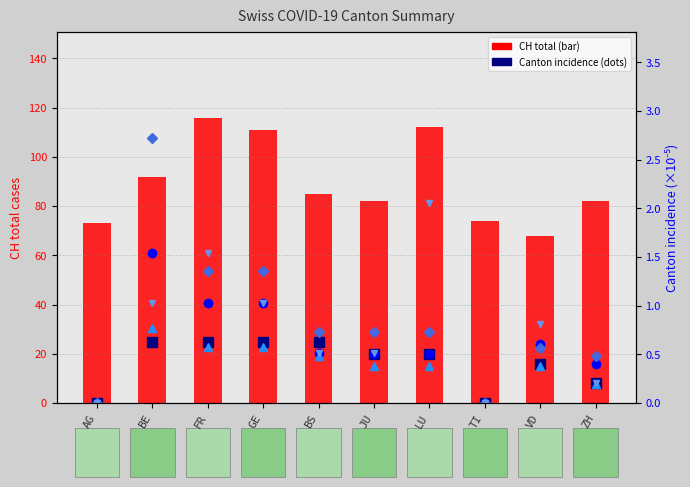

Between LU and TI, which is larger?

LU